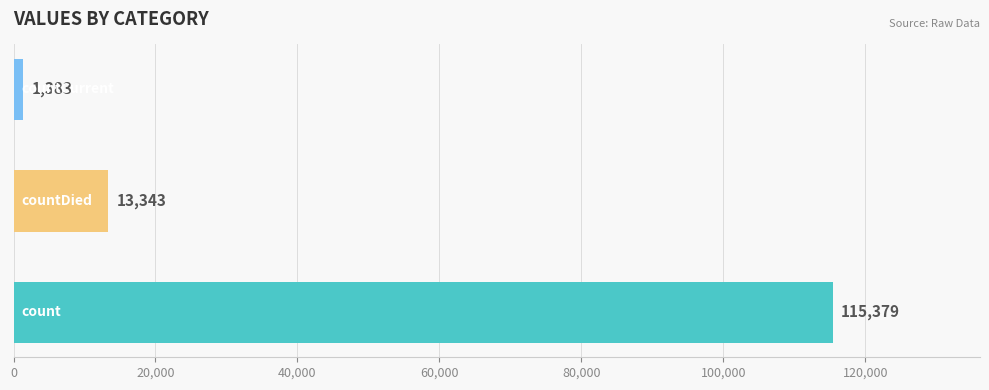

Count the values in the range 1383 to 115379.

3